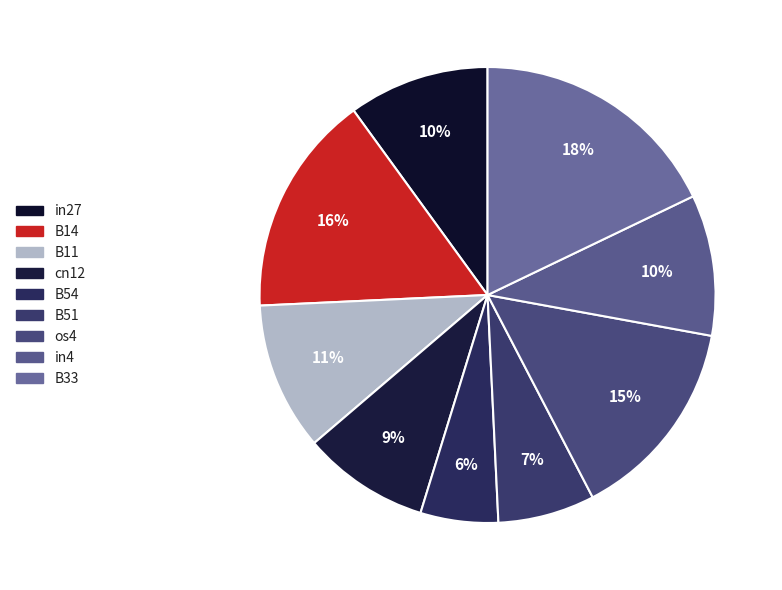

Does any single category account for the majority?

No